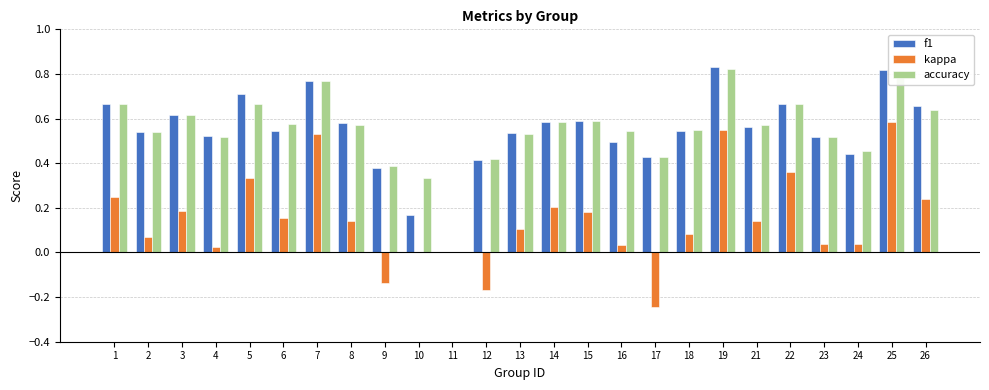

The value of accuracy at 18 is 0.6. True or false?

True